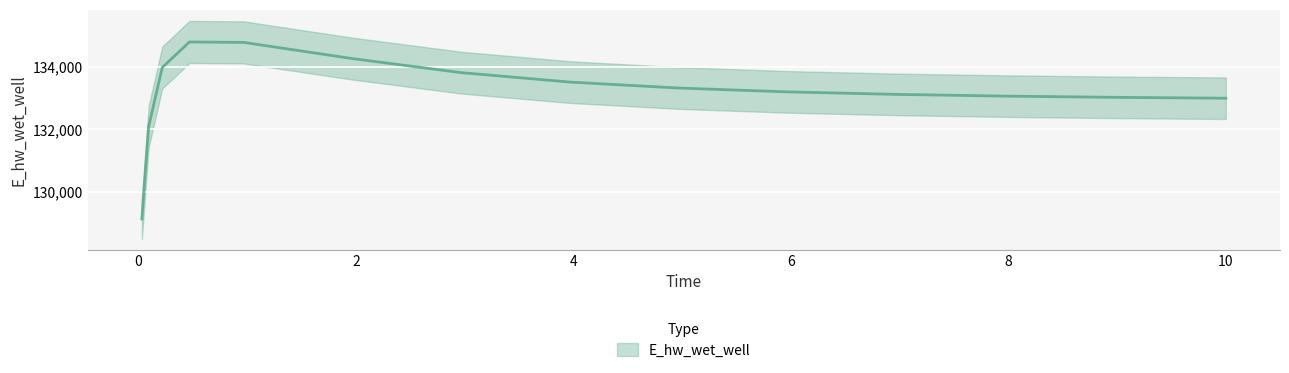

How many data points are less than 133205?

7